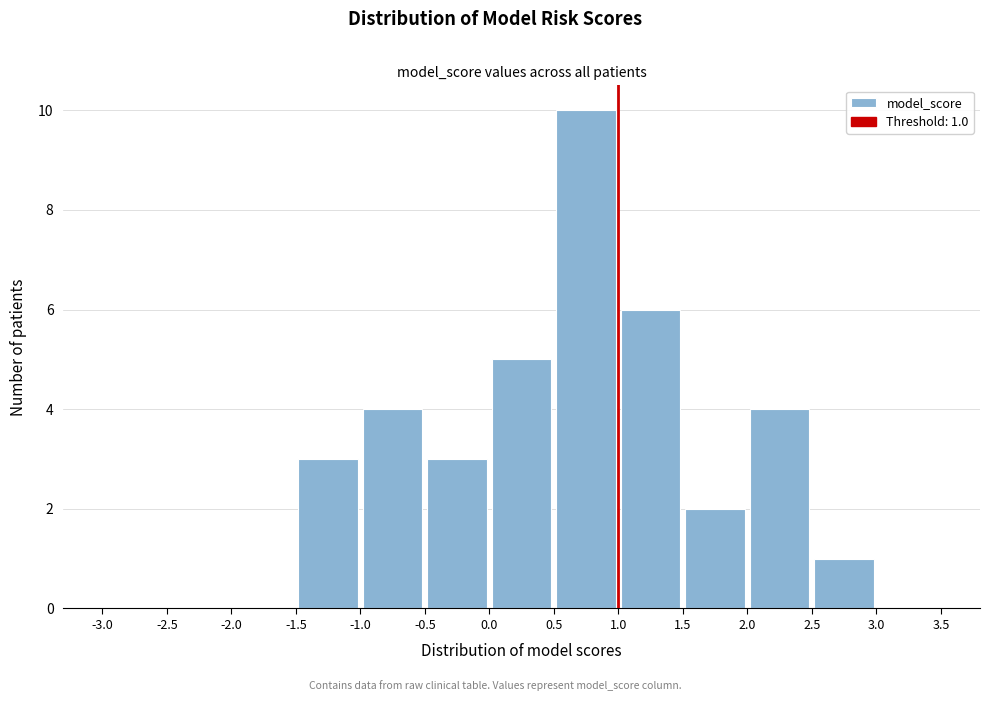

Over which range of the x-axis is the bar tallest?

0.5 to 1.0